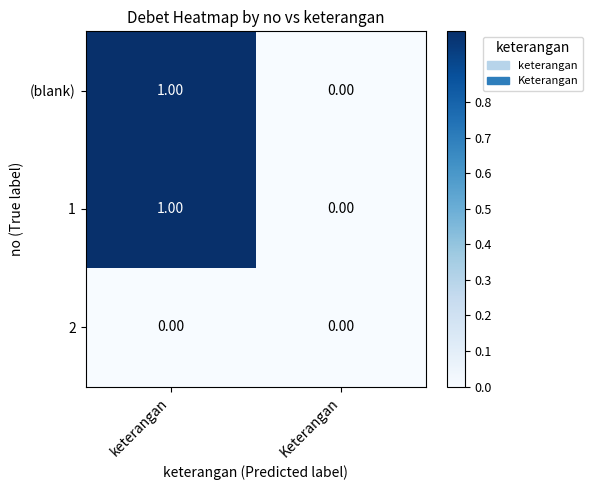

At which label is (blank) closest to 0?

Keterangan